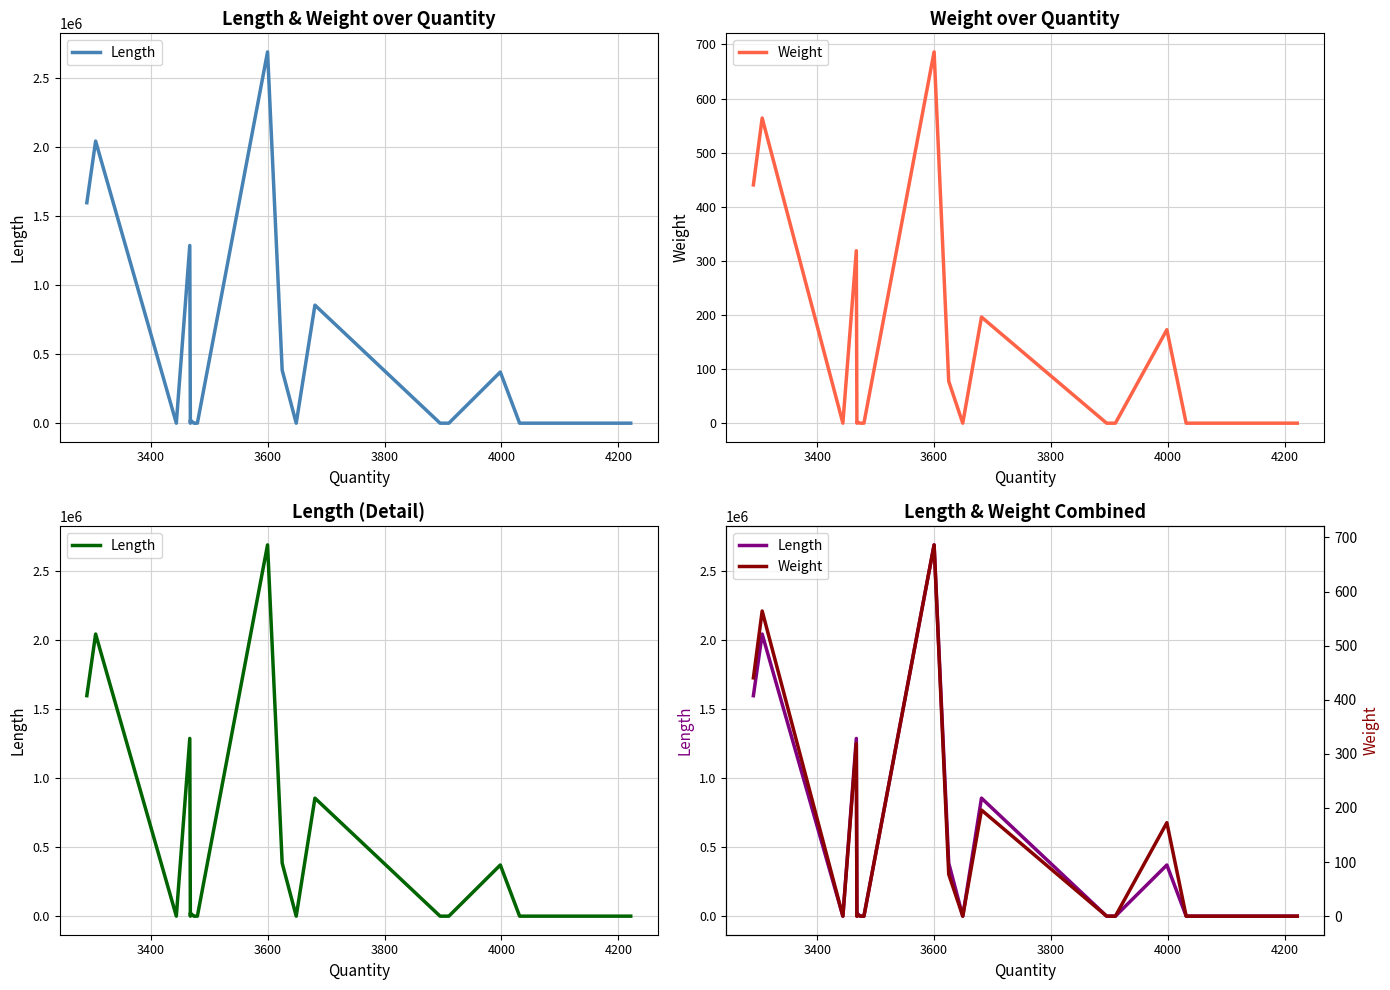

True or false: Length and Weight intersect in this chart.

False